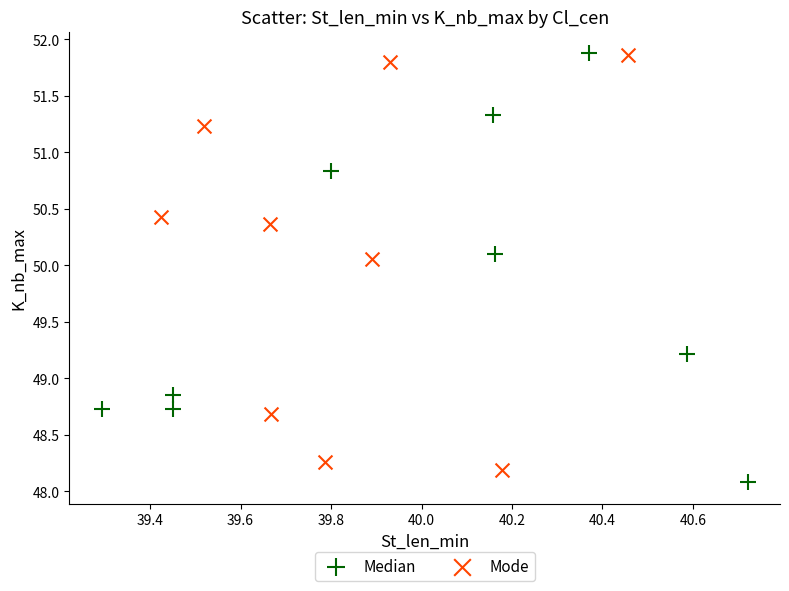

Which series has the widest spread of Y values?

Median